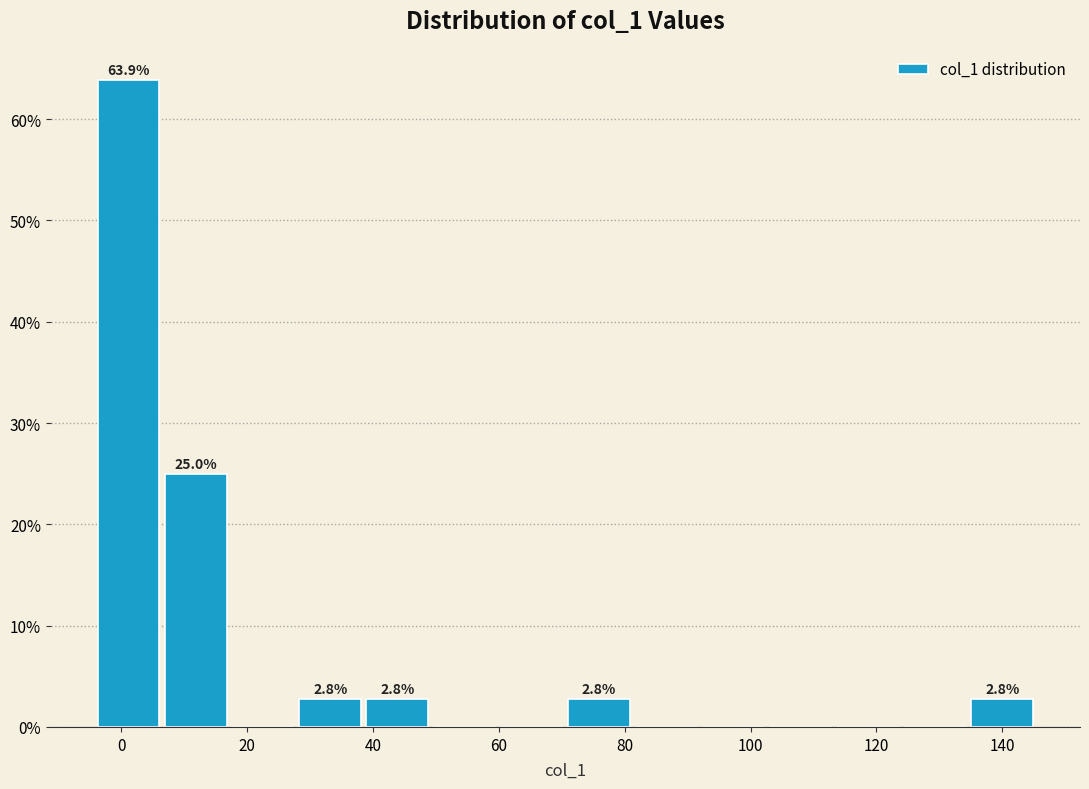

Which range on the x-axis has the tallest bar?

-4 to 6